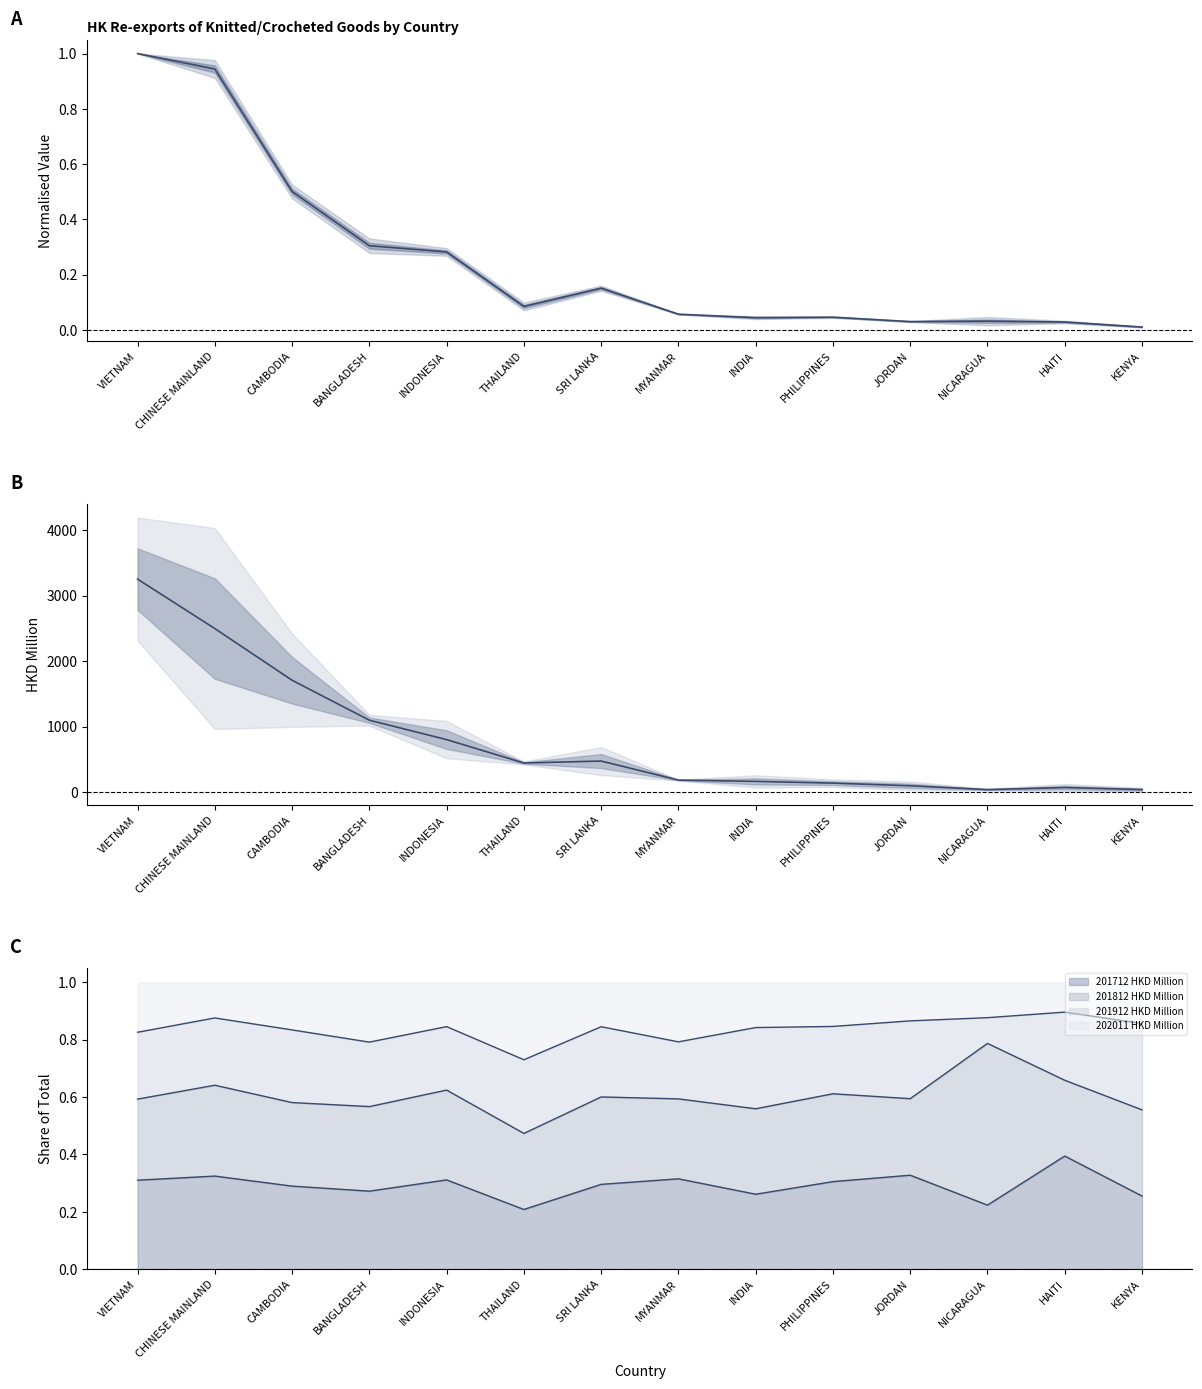

True or false: there are more than 0 points higher than both neighbors.

True